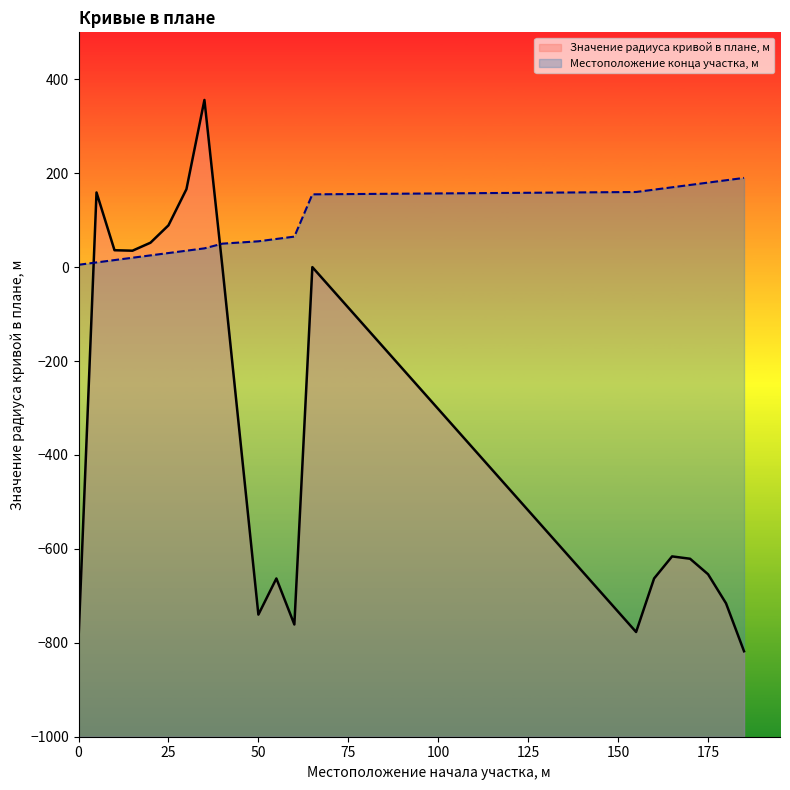

What is the value of the Местоположение конца участка, м point at the 15th from the left?

165